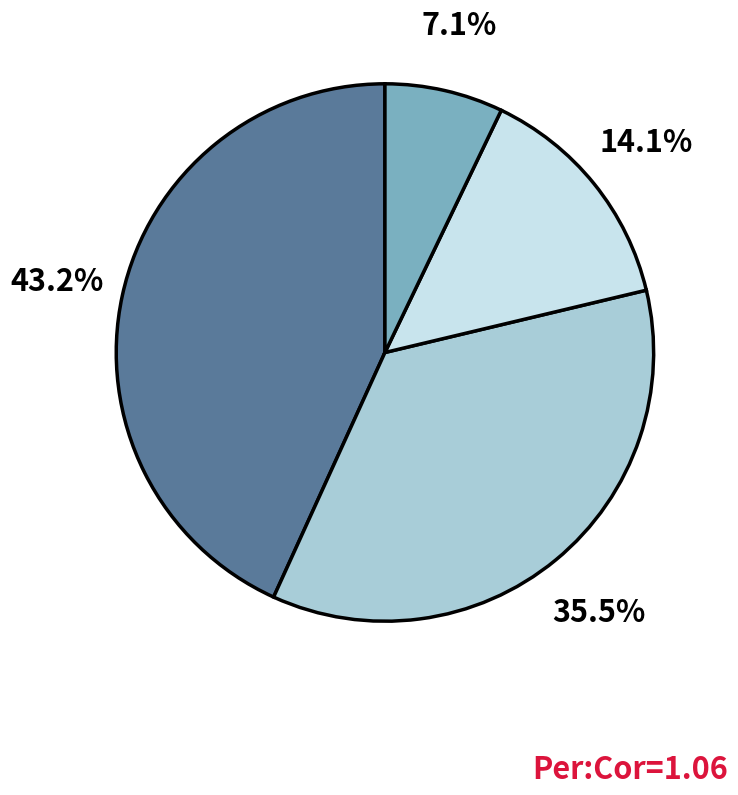

Is there a majority slice in this chart?

No